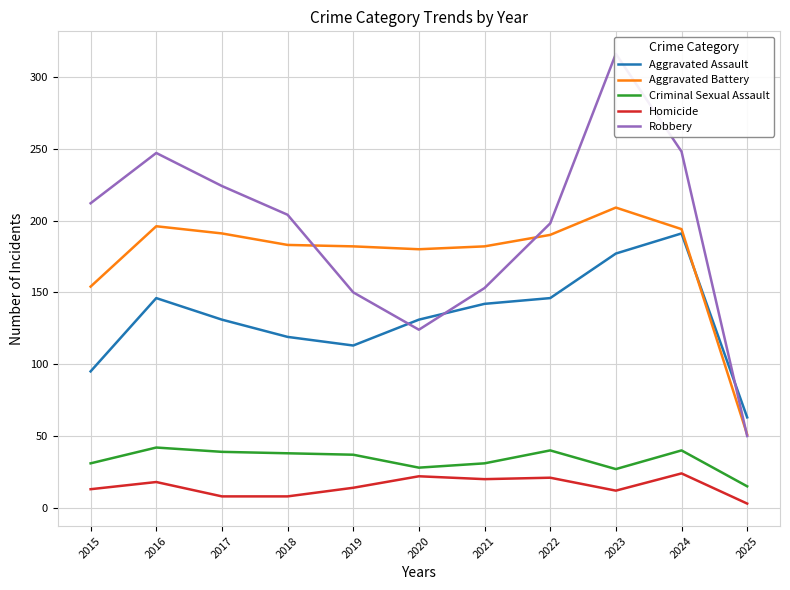

Between 2022 and 2025, which series saw the biggest shift?

Robbery